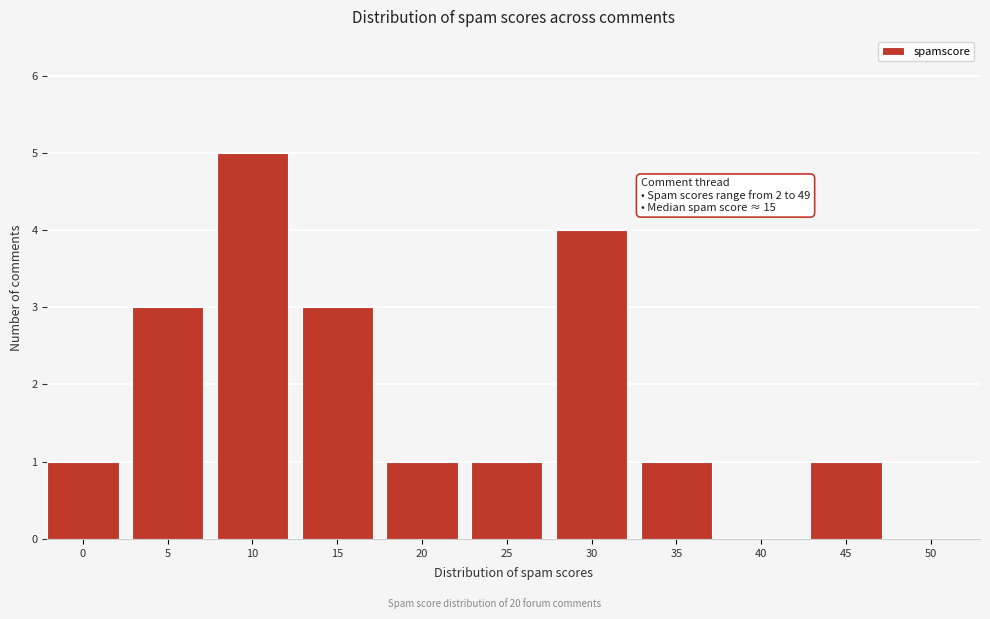

Reading right to left, extract all data points from this chart.

50=0	45=1	40=0	35=1	30=4	25=1	20=1	15=3	10=5	5=3	0=1